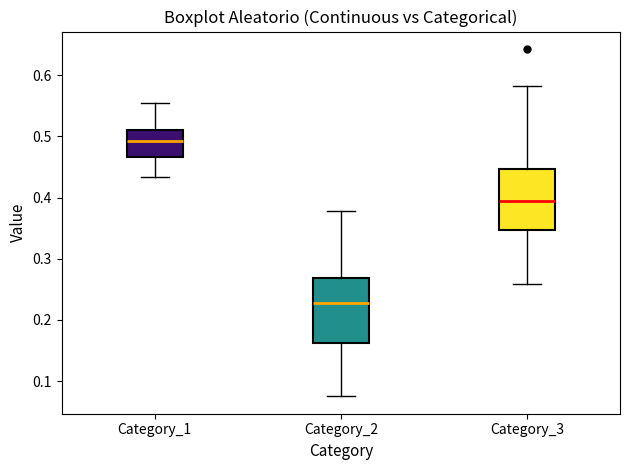

Which box has the highest median line?

Category_1